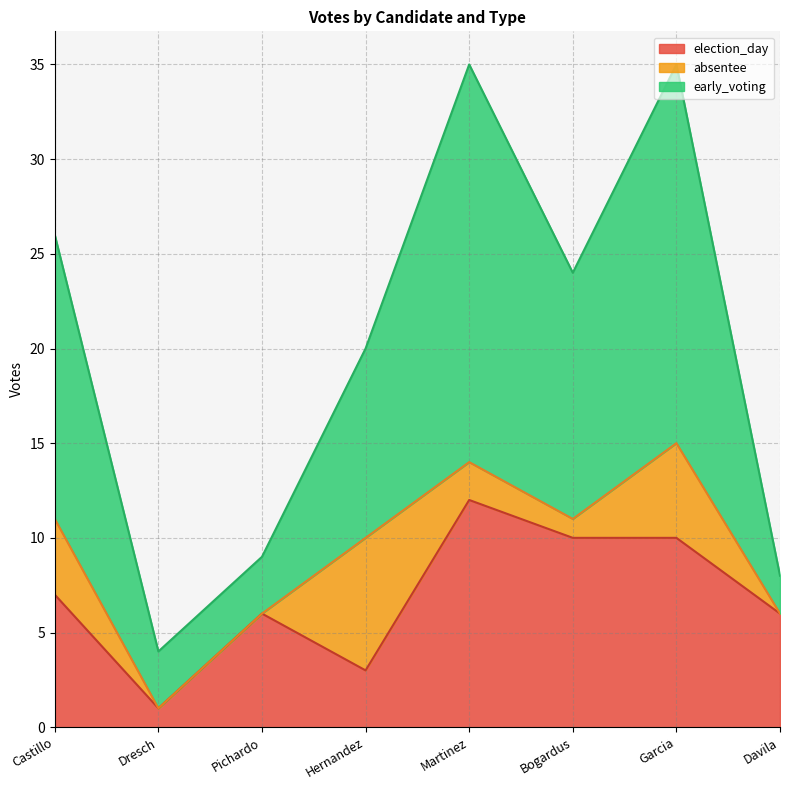

What is the sum of all election_day values?

55